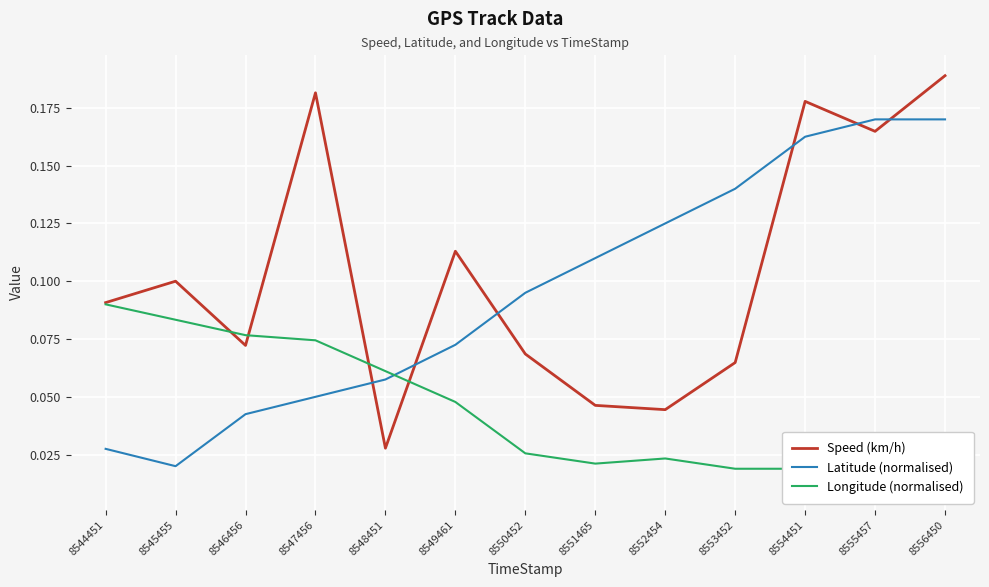

What is the sum of all Longitude (normalised) values?

0.6